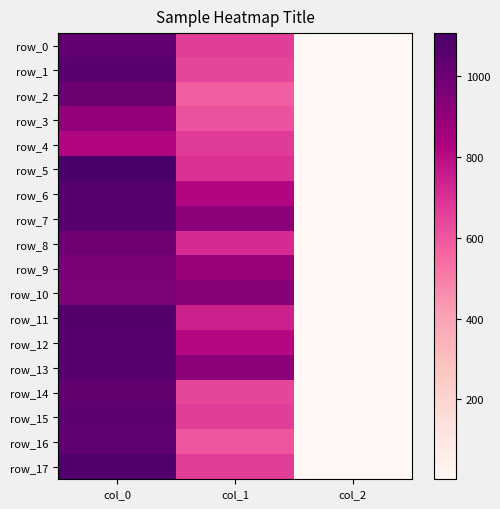

The row_9 series shows 887.6 at col_1. True or false?

True